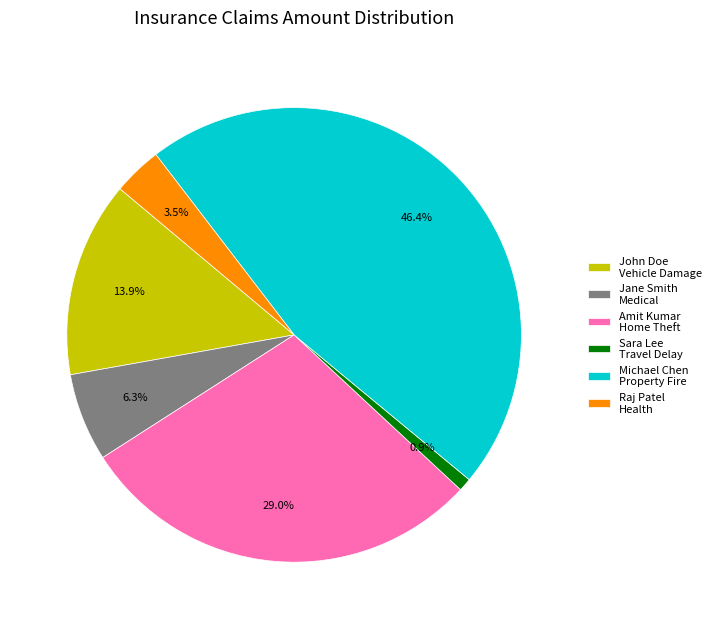

Rank the categories by value from highest to lowest.

Michael Chen Property Fire, Amit Kumar Home Theft, John Doe Vehicle Damage, Jane Smith Medical, Raj Patel Health, Sara Lee Travel Delay